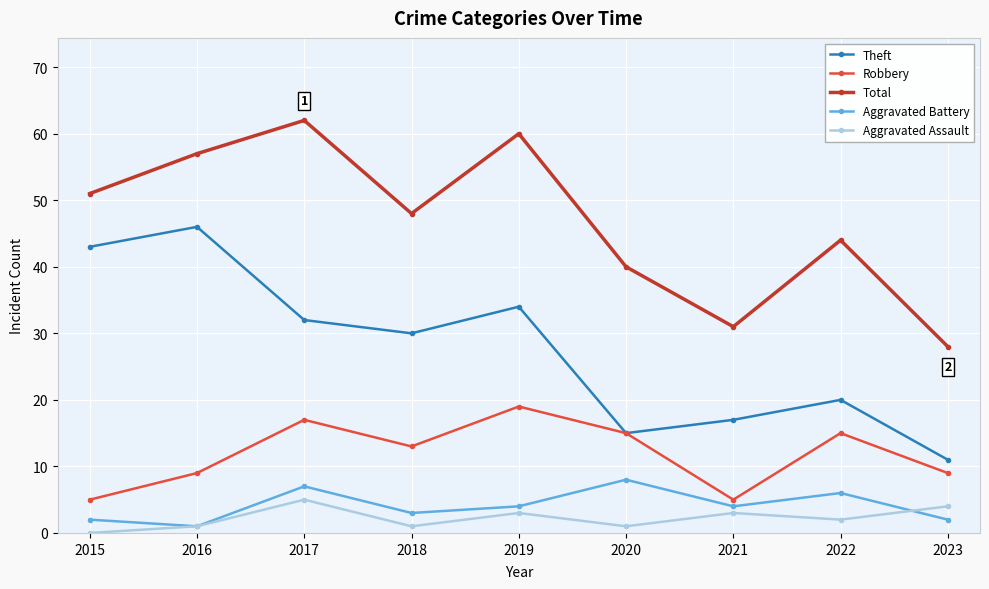

True or false: Theft and Aggravated Assault cross at least once.

False